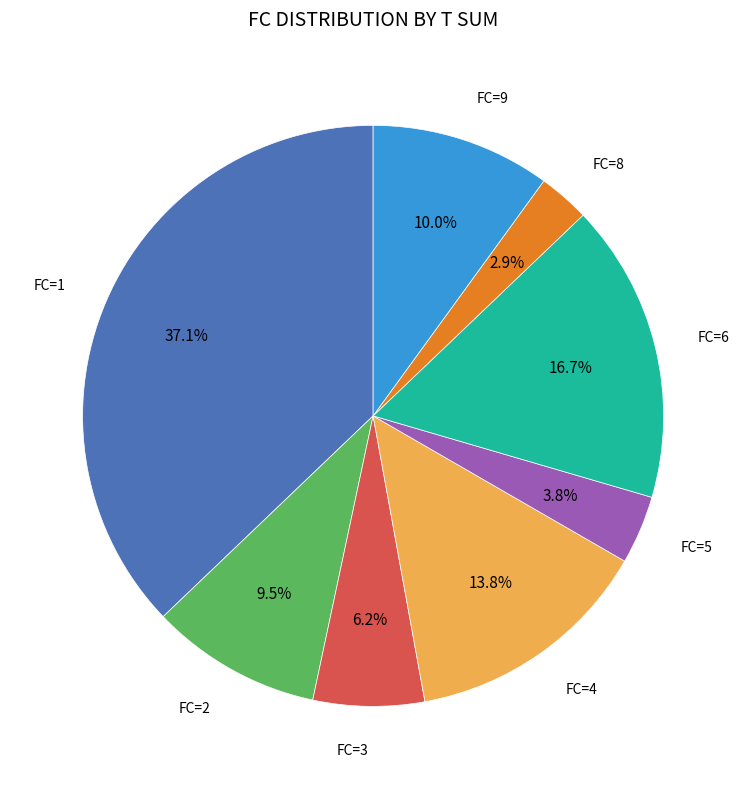

Does any single category account for the majority?

No